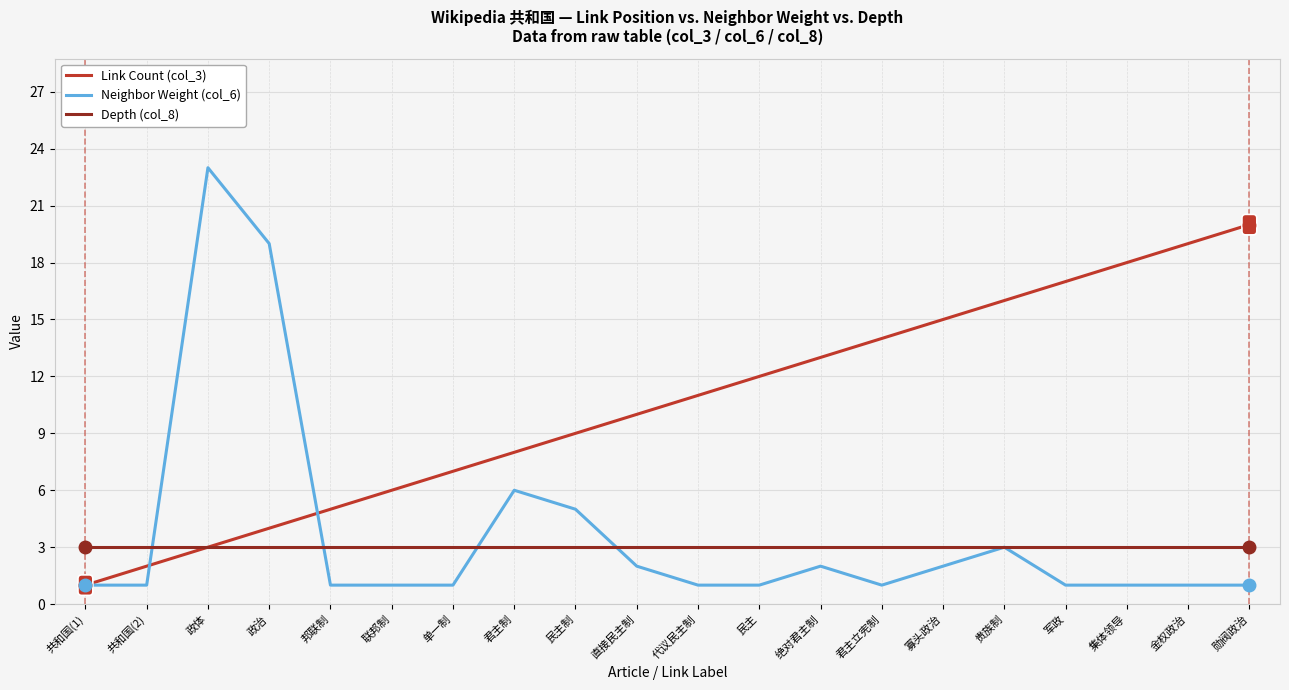

What position from the right is 单一制?

14